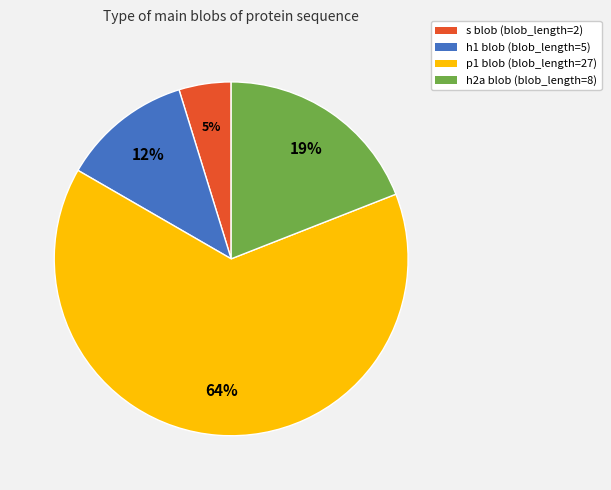

Is it true that s blob (blob_length=2) is 5% of the pie?

True